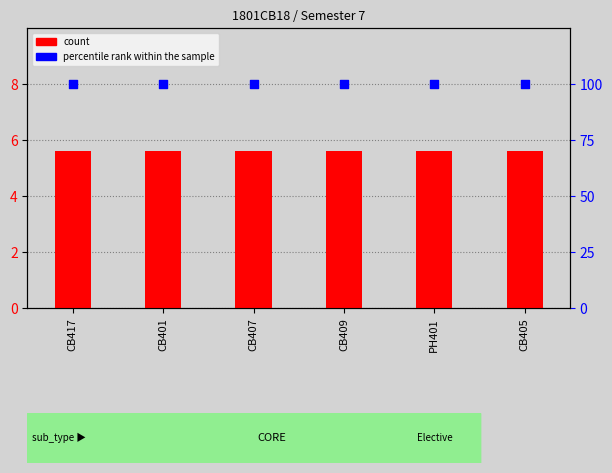

Which series reaches the minimum Y coordinate?

count